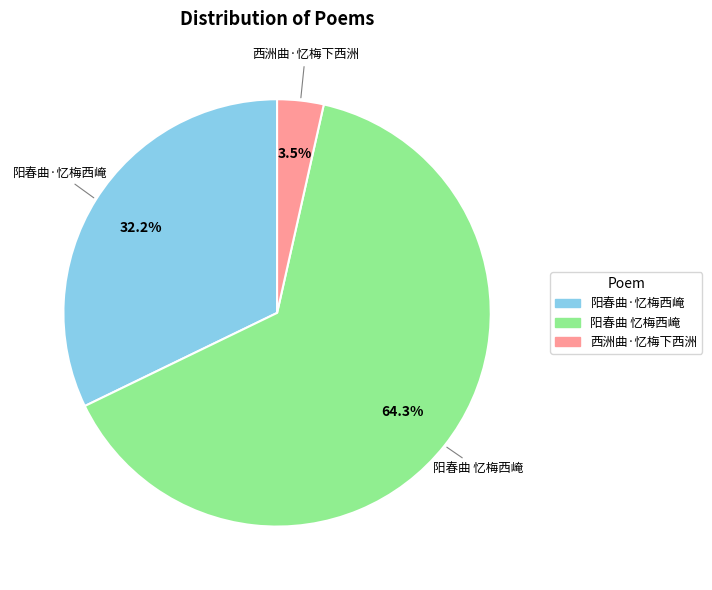

To the nearest percent, what is the combined percentage of 西洲曲·忆梅下西洲 and 阳春曲 忆梅西崦?

68%